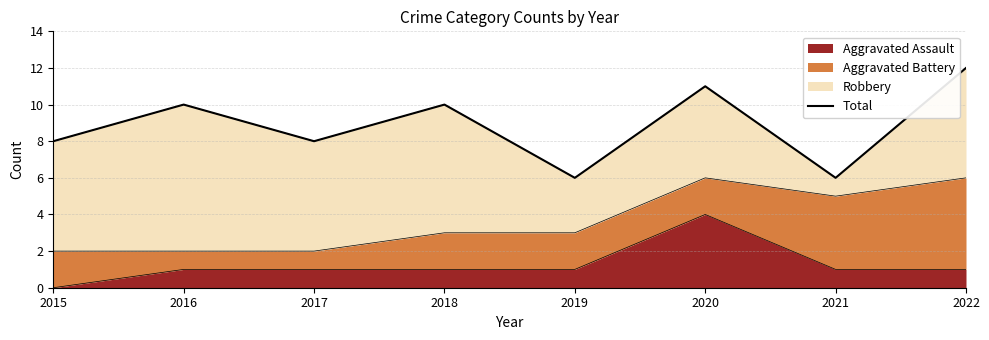

What is the average value?

9